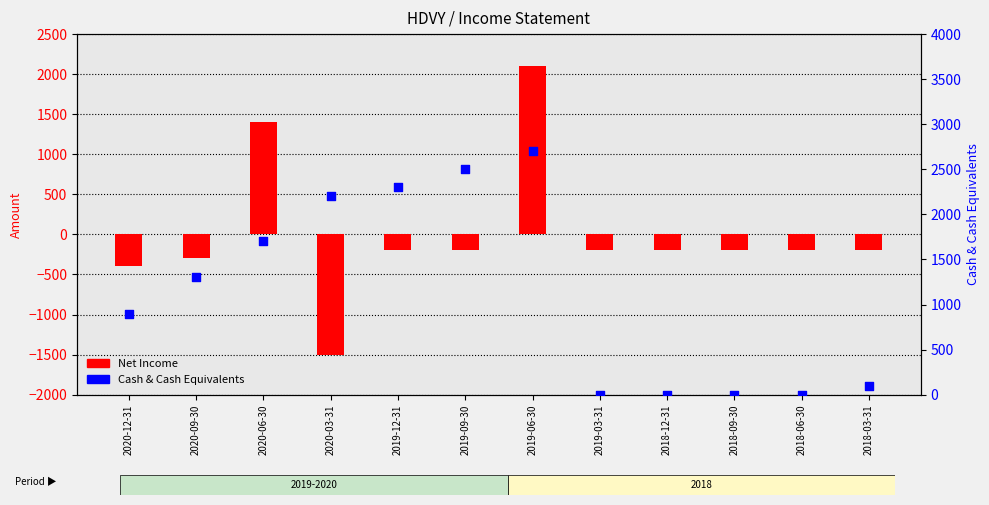

At which category is the sum across all series the highest?

2019-06-30